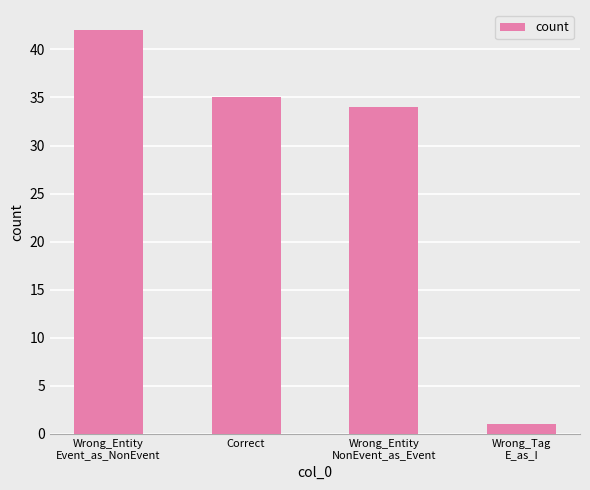

How many data points does each series have?

4